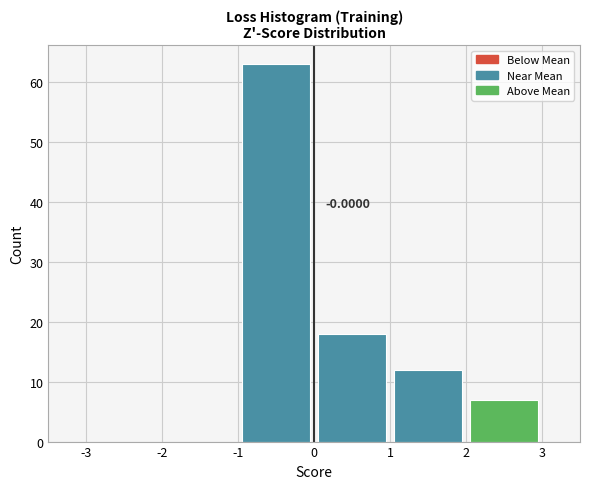

Over which range of the x-axis is the bar tallest?

-1 to 0